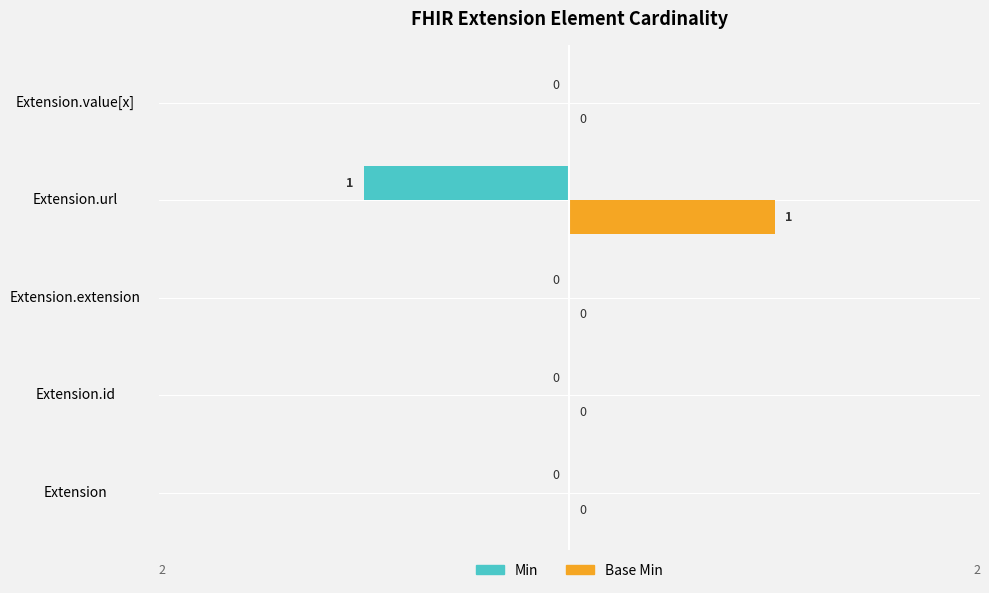

How many Min values are between 0 and 1?

4